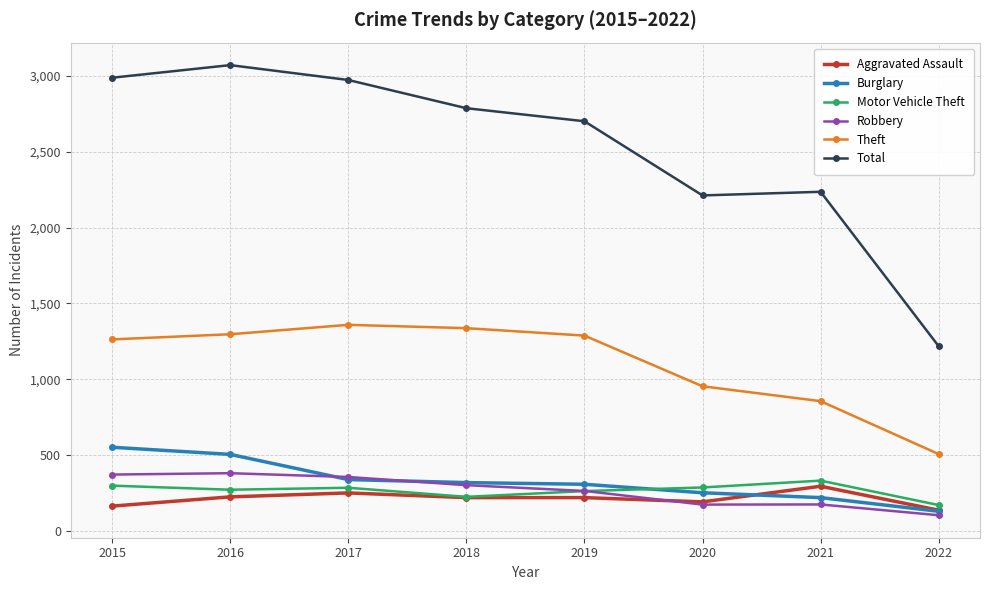

What is the highest value of the Total series?

3071